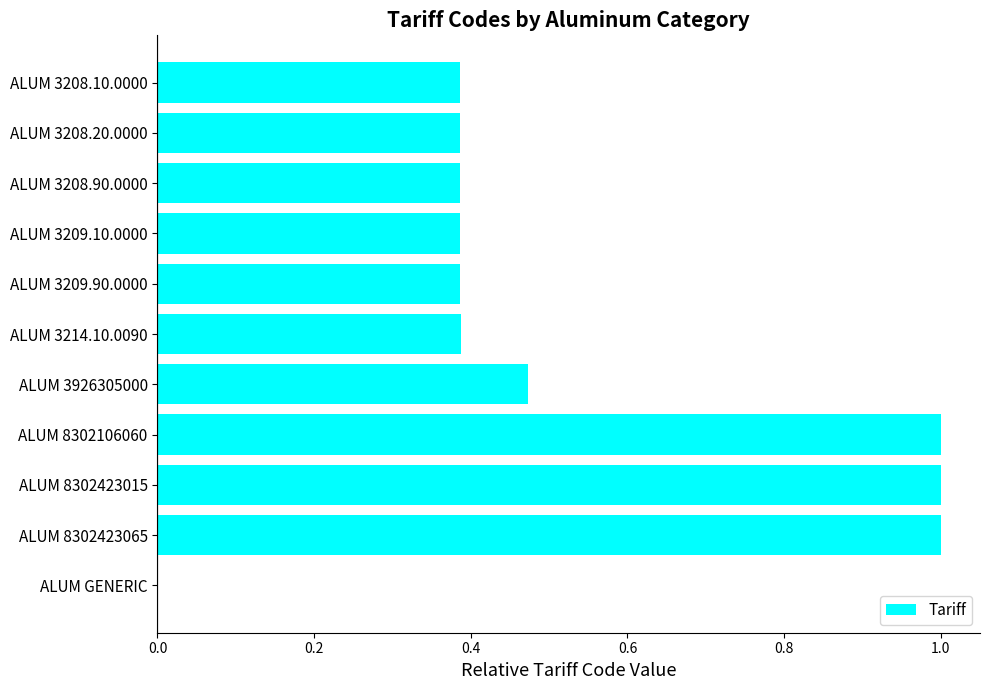

How many series are shown in this chart?

1